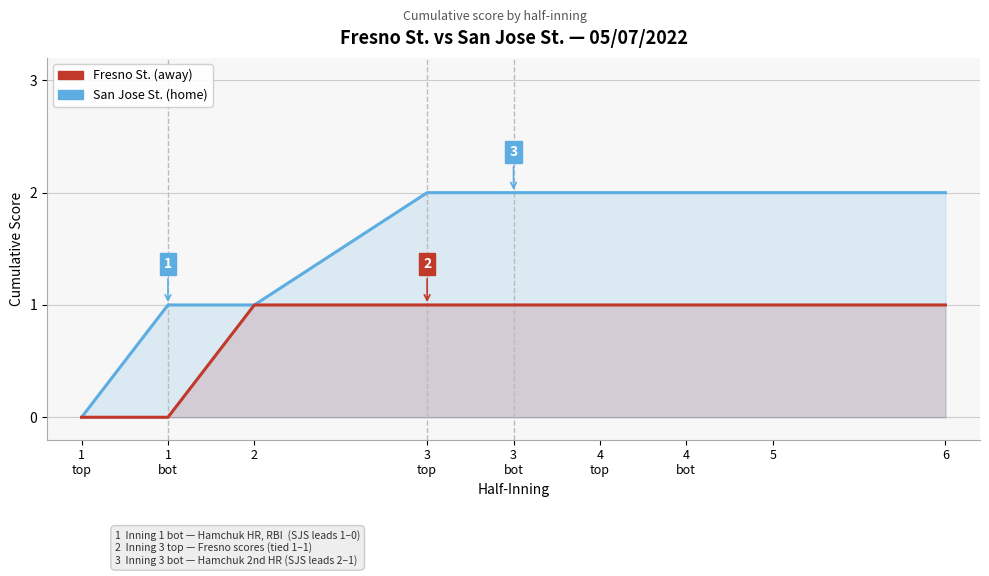

What is the difference between the second highest and second lowest values in the Fresno St. (batting/away) series?

1